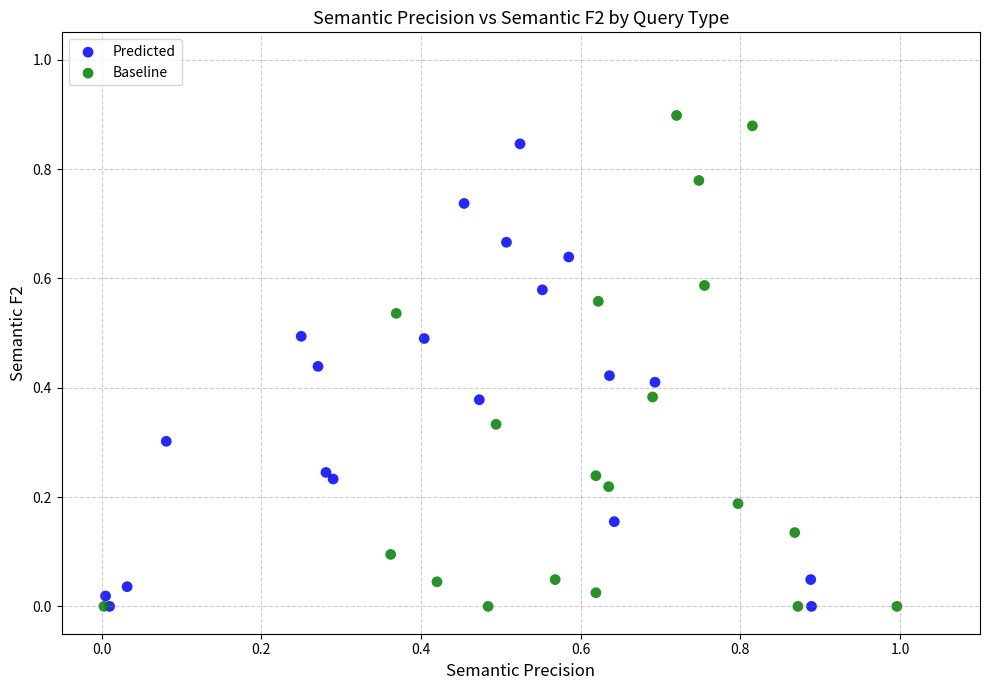

Which series has the largest Y range (max minus min)?

Baseline